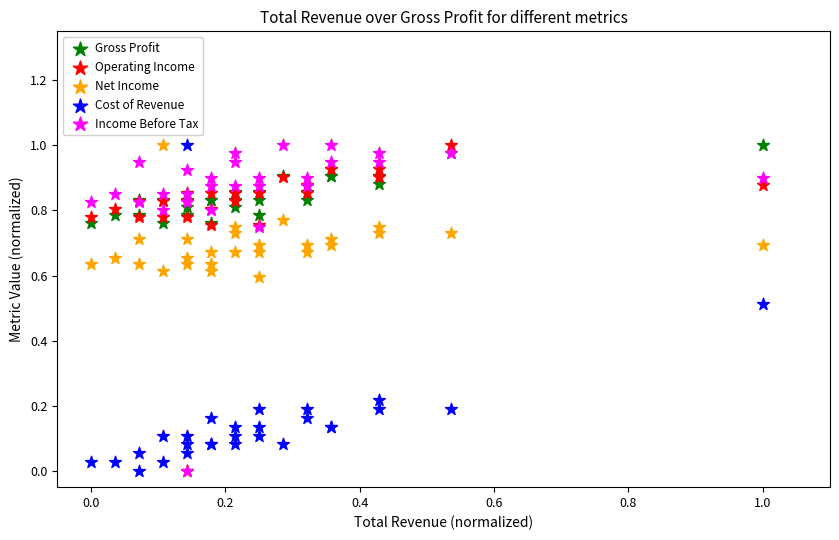

What are all the series names shown in the legend?

Gross Profit, Operating Income, Net Income, Cost of Revenue, Income Before Tax